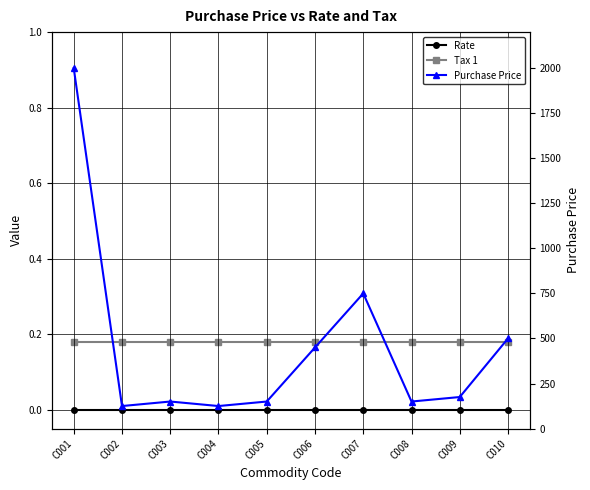

Which label corresponds to the smallest value in the chart?

C001